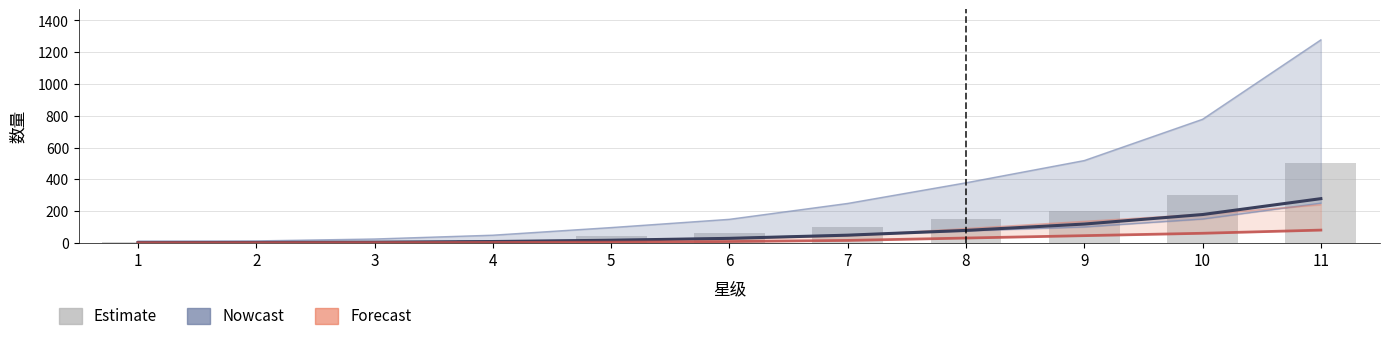

How many data points does each series have?

11